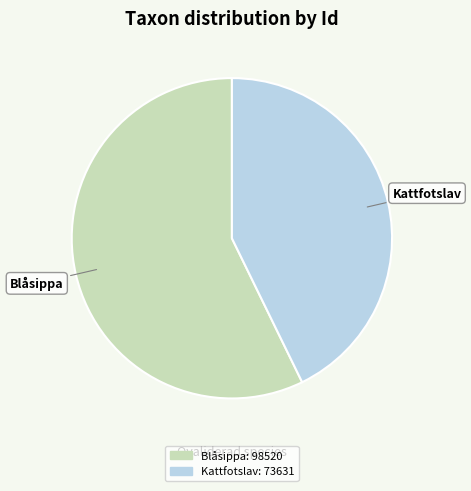

Does any single category account for the majority?

Yes